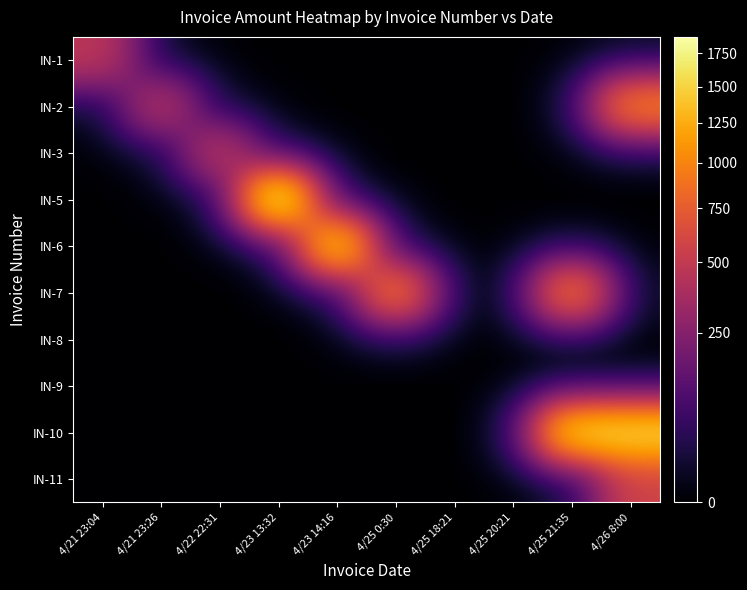

Reading right to left, extract all data points from this chart.

IN-1: 4/26 8:00=0	4/25 21:35=0	4/25 20:21=0	4/25 18:21=0	4/25 0:30=0	4/23 14:16=0	4/23 13:32=0	4/22 22:31=0	4/21 23:26=0	4/21 23:04=470
IN-2: 4/26 8:00=1000	4/25 21:35=0	4/25 20:21=0	4/25 18:21=0	4/25 0:30=0	4/23 14:16=0	4/23 13:32=0	4/22 22:31=0	4/21 23:26=470	4/21 23:04=0
IN-3: 4/26 8:00=0	4/25 21:35=0	4/25 20:21=0	4/25 18:21=0	4/25 0:30=0	4/23 14:16=0	4/23 13:32=0	4/22 22:31=490	4/21 23:26=0	4/21 23:04=0
IN-5: 4/26 8:00=0	4/25 21:35=0	4/25 20:21=0	4/25 18:21=0	4/25 0:30=0	4/23 14:16=0	4/23 13:32=1880	4/22 22:31=0	4/21 23:26=0	4/21 23:04=0
IN-6: 4/26 8:00=0	4/25 21:35=0	4/25 20:21=0	4/25 18:21=0	4/25 0:30=0	4/23 14:16=1570	4/23 13:32=0	4/22 22:31=0	4/21 23:26=0	4/21 23:04=0
IN-7: 4/26 8:00=0	4/25 21:35=990	4/25 20:21=0	4/25 18:21=0	4/25 0:30=990	4/23 14:16=0	4/23 13:32=0	4/22 22:31=0	4/21 23:26=0	4/21 23:04=0
IN-8: 4/26 8:00=0	4/25 21:35=0	4/25 20:21=0	4/25 18:21=0	4/25 0:30=0	4/23 14:16=0	4/23 13:32=0	4/22 22:31=0	4/21 23:26=0	4/21 23:04=0
IN-9: 4/26 8:00=0	4/25 21:35=0	4/25 20:21=0	4/25 18:21=0	4/25 0:30=0	4/23 14:16=0	4/23 13:32=0	4/22 22:31=0	4/21 23:26=0	4/21 23:04=0
IN-10: 4/26 8:00=1570	4/25 21:35=1570	4/25 20:21=0	4/25 18:21=0	4/25 0:30=0	4/23 14:16=0	4/23 13:32=0	4/22 22:31=0	4/21 23:26=0	4/21 23:04=0
IN-11: 4/26 8:00=569	4/25 21:35=0	4/25 20:21=0	4/25 18:21=0	4/25 0:30=0	4/23 14:16=0	4/23 13:32=0	4/22 22:31=0	4/21 23:26=0	4/21 23:04=0